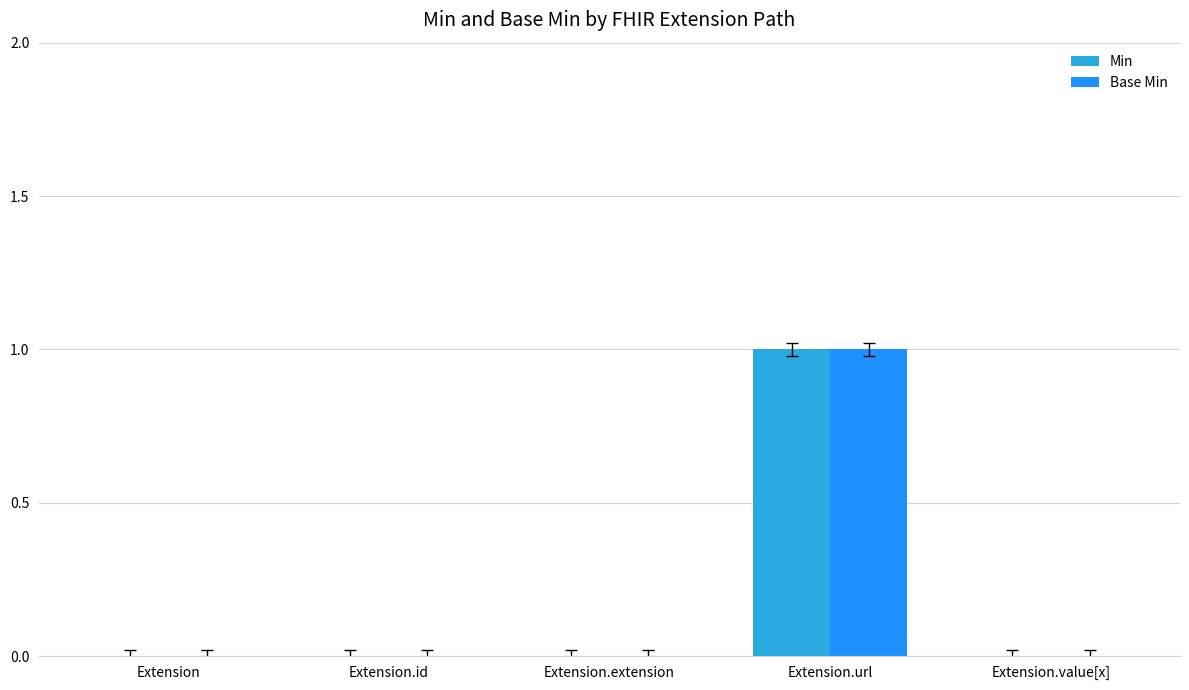

What is the sum of all Base Min values?

1